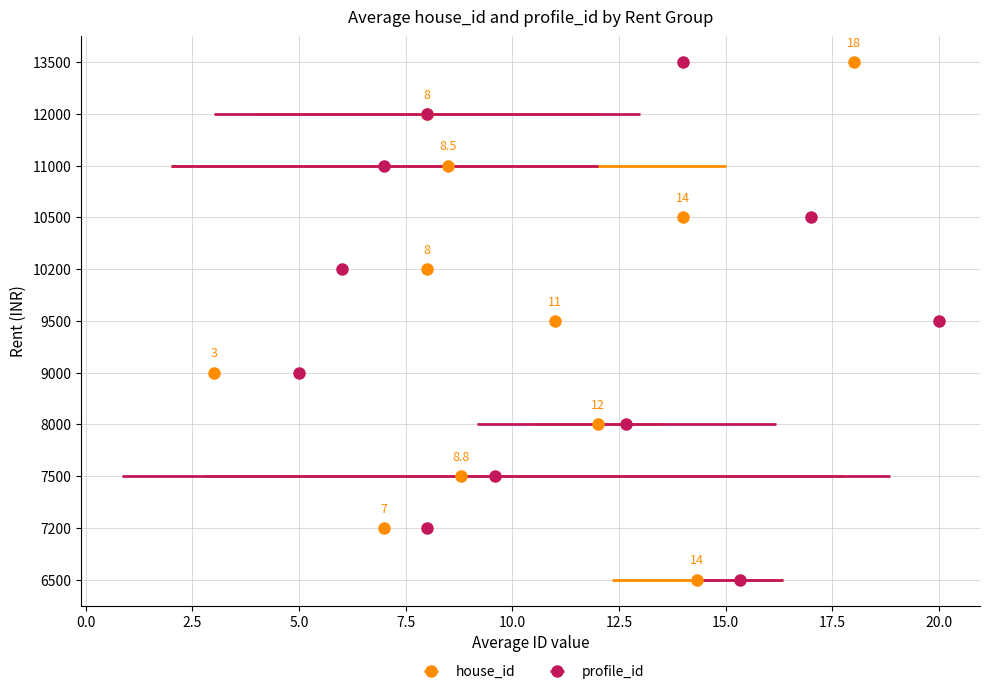

Does the chart contain any negative values?

No